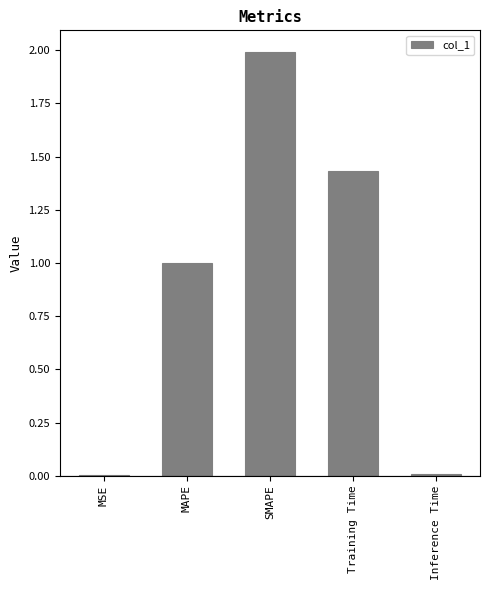

The value at SMAPE is 2.0. True or false?

True